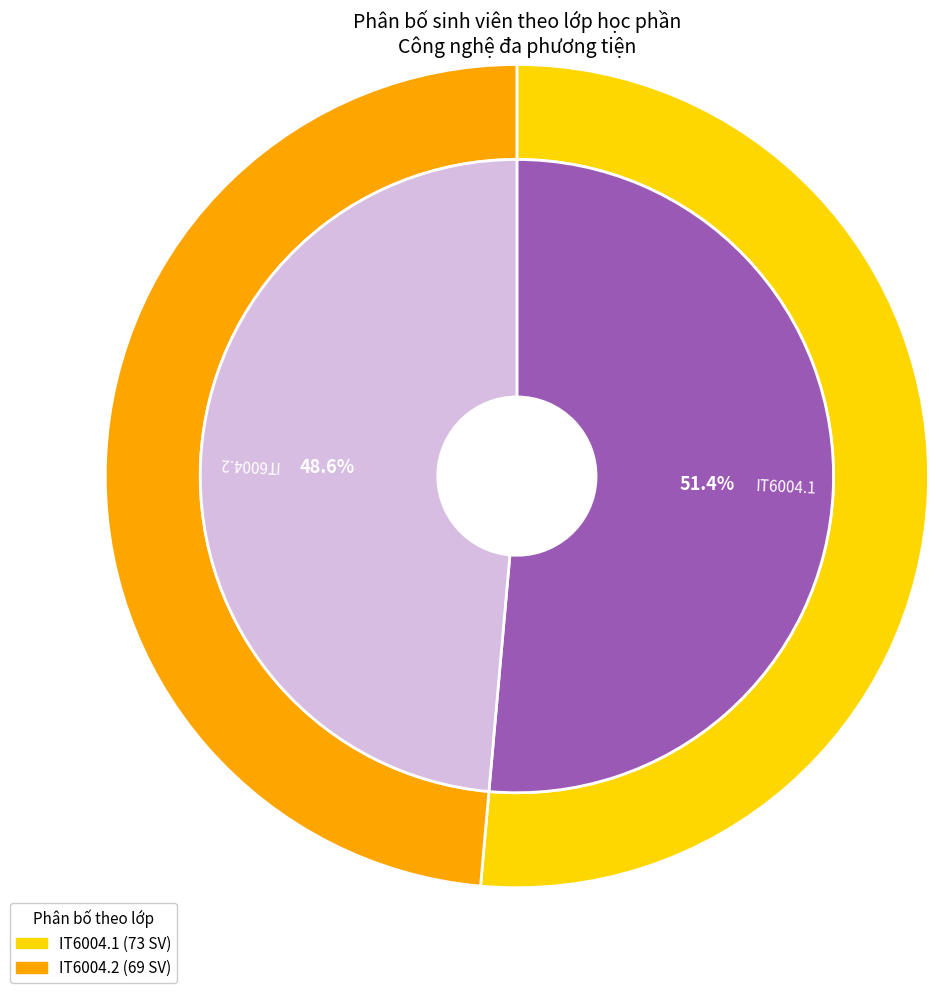

Which has a higher value, IT6004.2 or IT6004.1?

IT6004.1